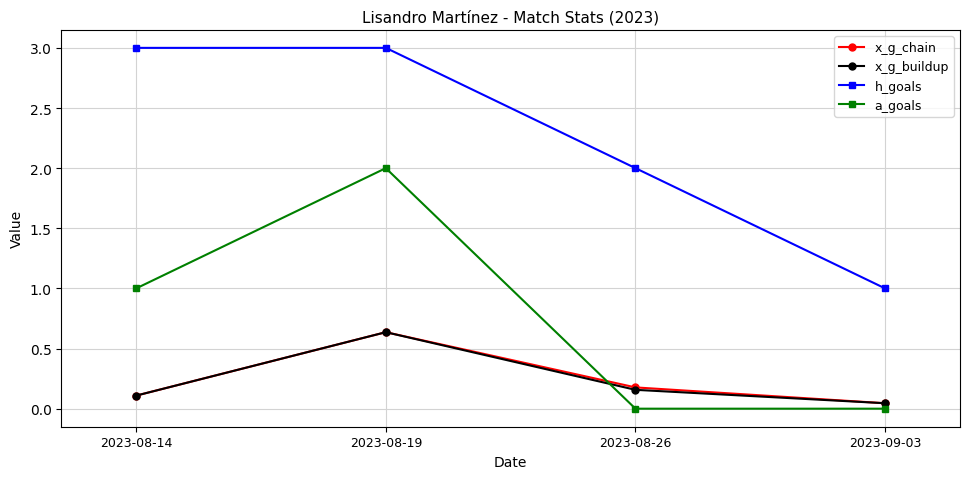

The value of a_goals at 2023-09-03 is 0.0. True or false?

True